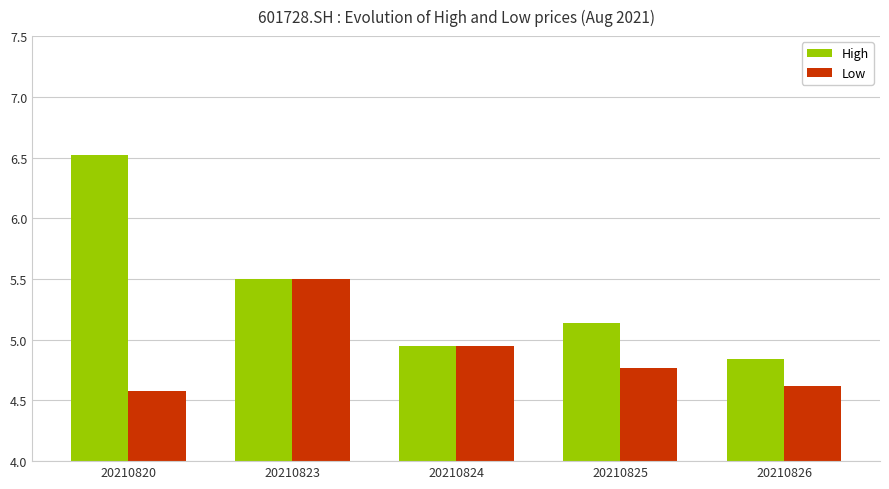

What is the difference between the maximum and minimum values in the High series?

1.7